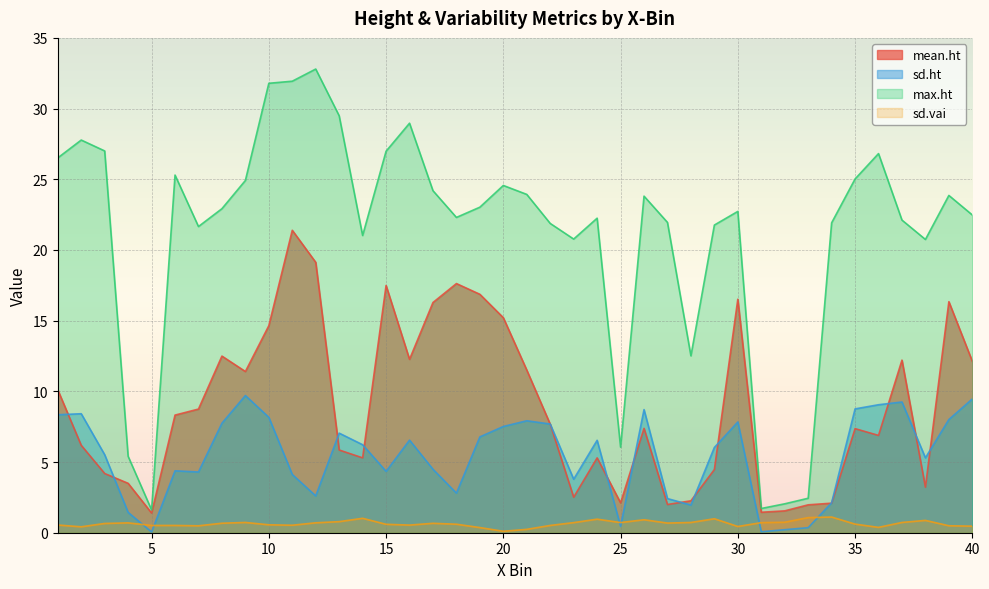

True or false: sd.vai and max.ht cross at least once.

False